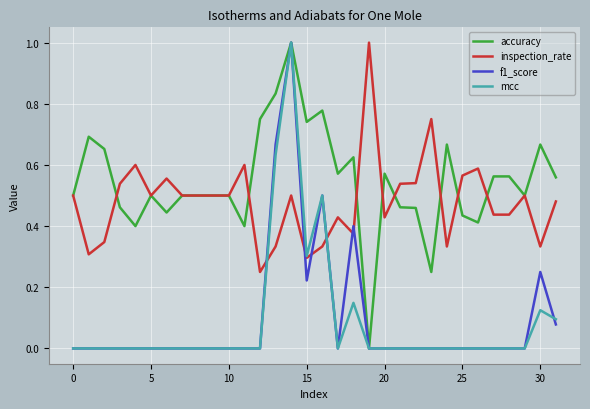

Which series ends up on top after the final intersection of f1_score and inspection_rate?

inspection_rate